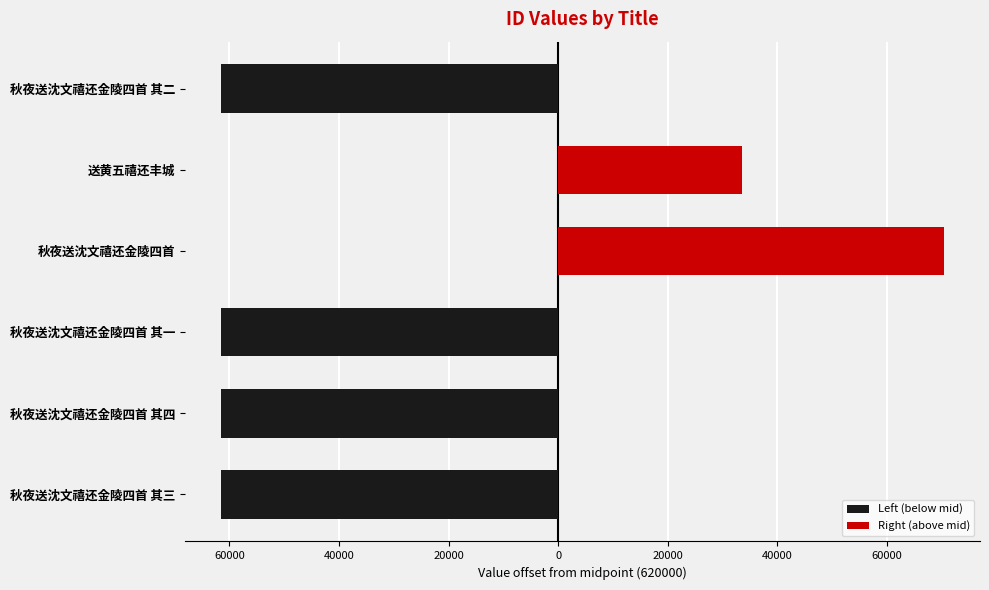

How many positive values does the Right (above mid) series have?

2